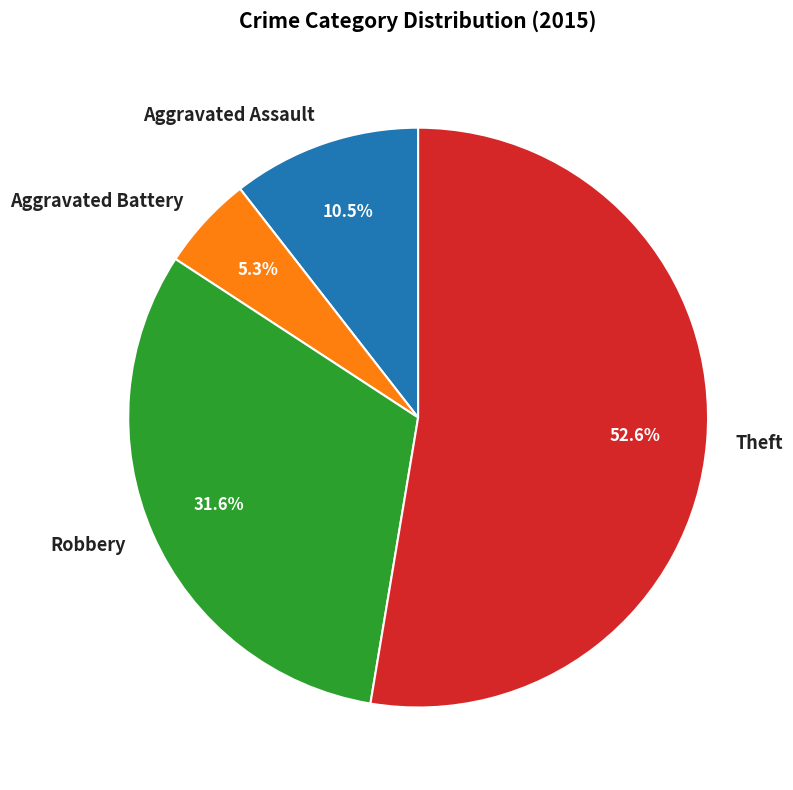

To the nearest percent, what is the average slice percentage?

25%